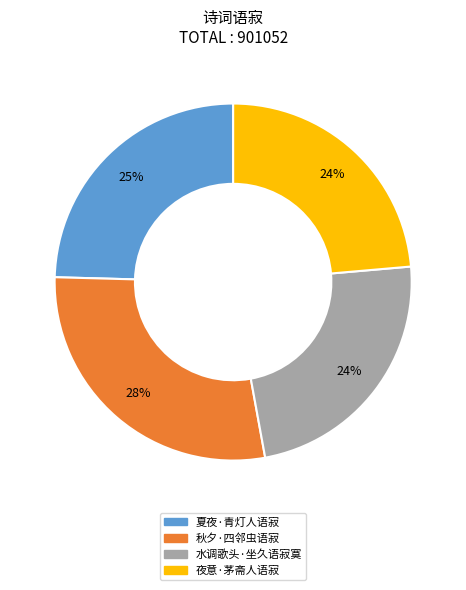

What percentage is the 夜意·茅斋人语寂 slice, to the nearest percent?

24%